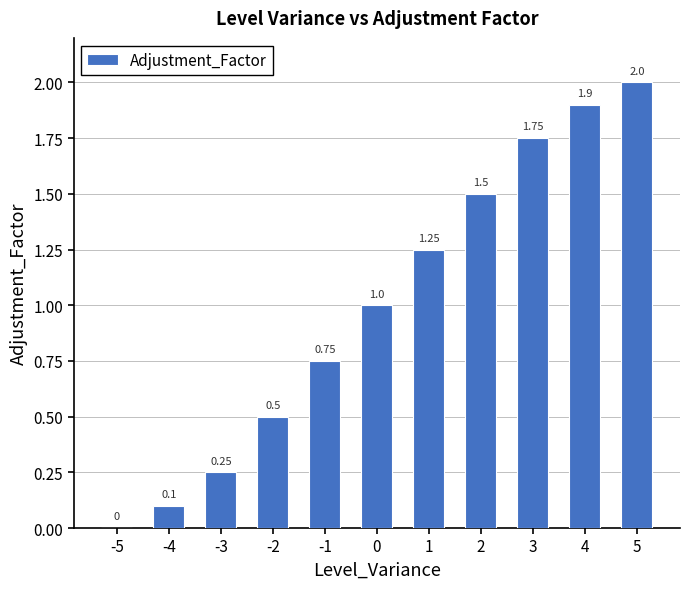

Approximately how many times larger is the value at -2 compared to 4?

0.3